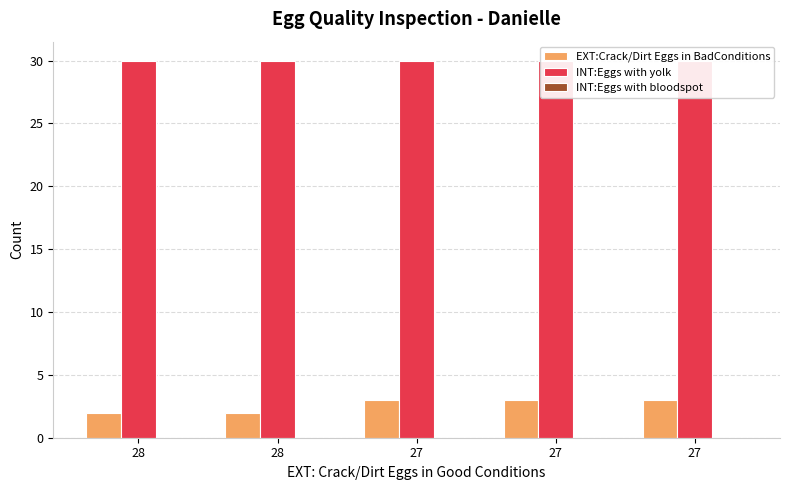

At which label is INT:Eggs with yolk closest to 30?

28